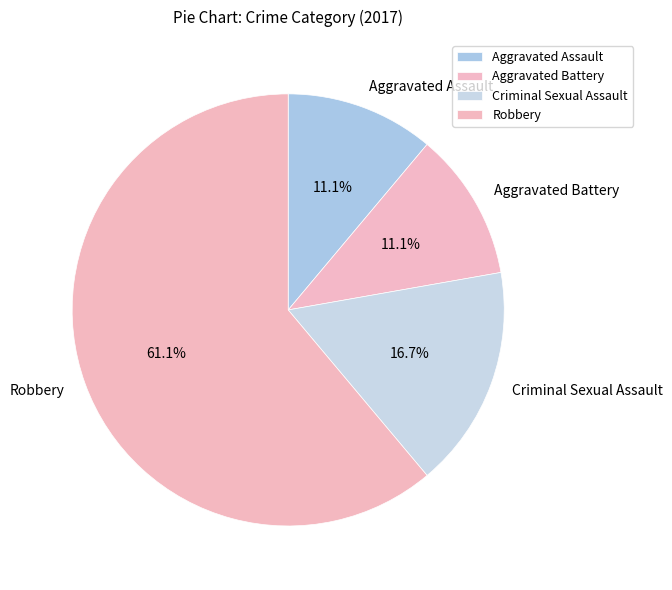

To the nearest percent, what percentage of the pie is Aggravated Assault?

11%